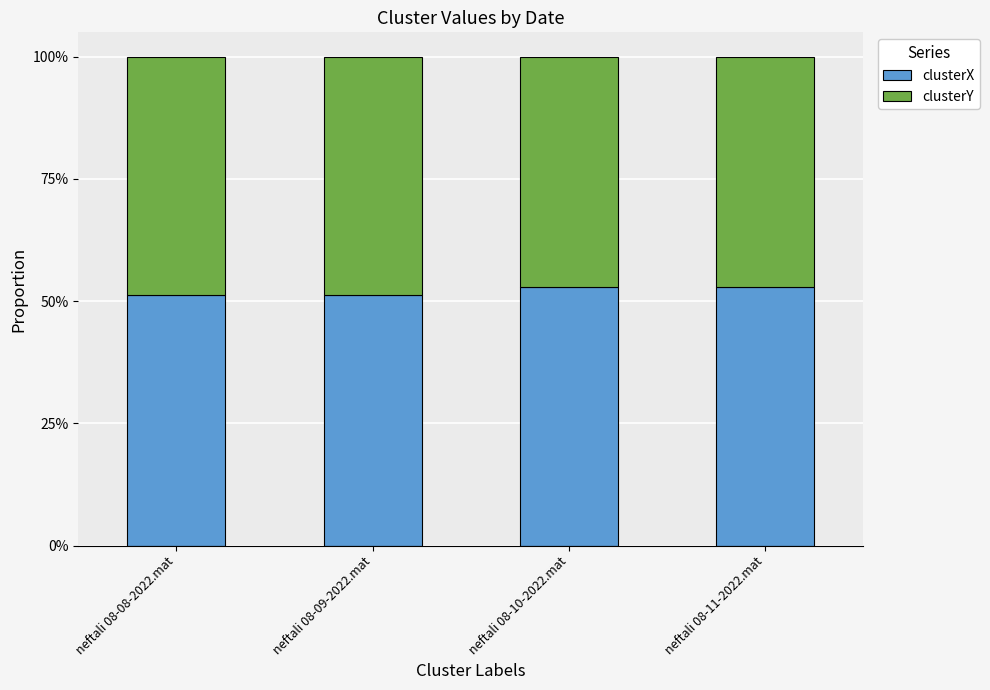

What is the total value across all series at neftali 08-11-2022.mat?

1.0